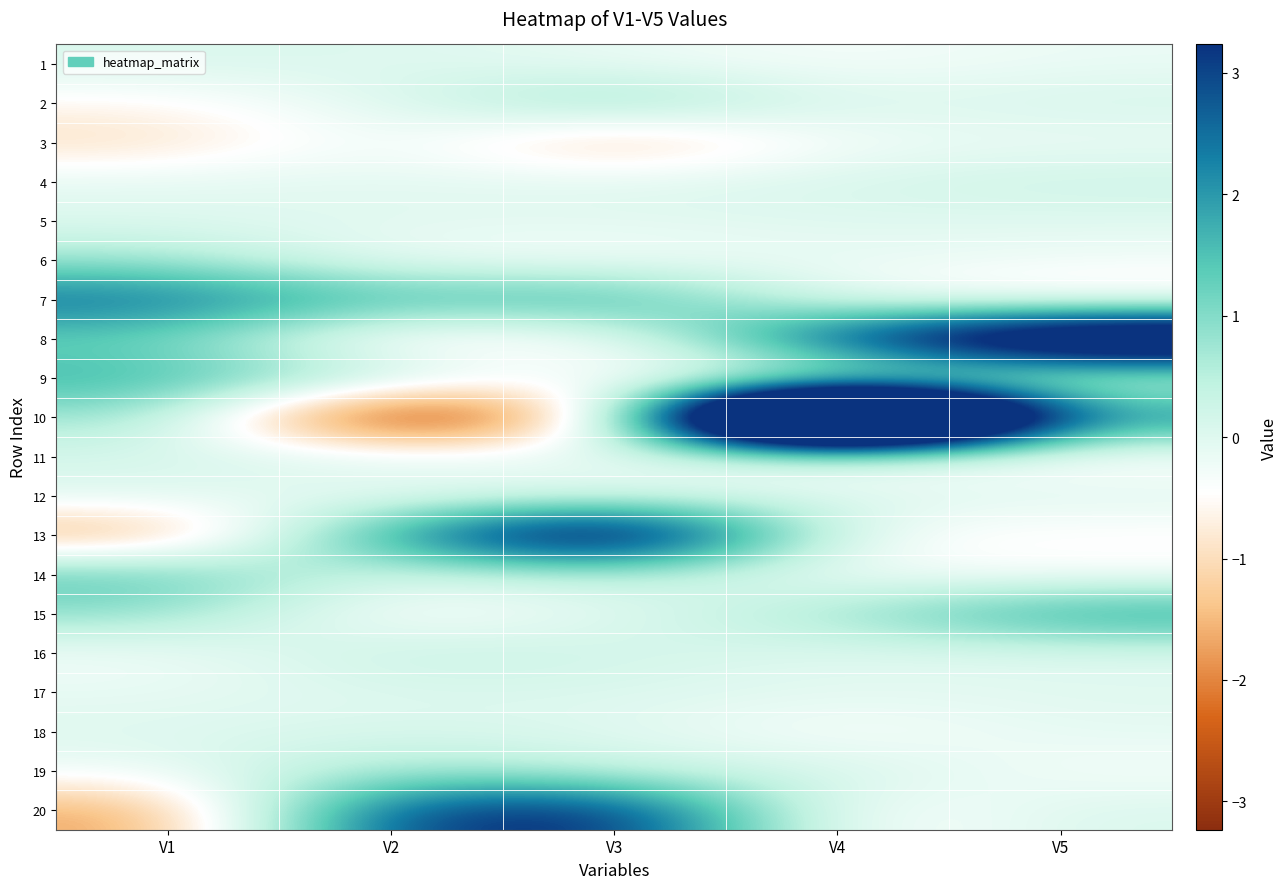

Reading right to left, what are all the values shown in this chart?

1: V5=-0.2	V4=-0.3	V3=-0.2	V2=0.0	V1=0.1
2: V5=0.1	V4=-0.0	V3=1.1	V2=0.0	V1=-0.6
3: V5=-0.2	V4=-0.2	V3=-1.5	V2=-0.1	V1=-1.0
4: V5=0.3	V4=0.1	V3=-0.0	V2=-0.1	V1=-0.1
5: V5=-0.0	V4=-0.0	V3=-0.1	V2=-0.0	V1=-0.0
6: V5=-0.3	V4=-0.1	V3=-0.4	V2=-0.3	V1=0.8
7: V5=-0.7	V4=-0.3	V3=2.0	V2=1.5	V1=2.6
8: V5=6.2	V4=3.2	V3=-0.6	V2=-0.8	V1=1.2
9: V5=-0.1	V4=-0.3	V3=-0.5	V2=0.5	V1=1.7
10: V5=2.0	V4=15.1	V3=-1.1	V2=-3.9	V1=0.8
11: V5=-0.6	V4=-0.3	V3=-0.0	V2=0.1	V1=0.1
12: V5=0.0	V4=0.1	V3=-0.1	V2=-0.3	V1=0.0
13: V5=-0.6	V4=-0.4	V3=5.3	V2=2.1	V1=-1.8
14: V5=-0.4	V4=-0.3	V3=0.4	V2=-0.0	V1=1.5
15: V5=2.0	V4=0.8	V3=-0.1	V2=-0.6	V1=0.9
16: V5=-0.0	V4=-0.1	V3=0.2	V2=0.4	V1=-0.3
17: V5=-0.0	V4=-0.1	V3=0.0	V2=0.0	V1=-0.1
18: V5=-0.1	V4=-0.5	V3=0.0	V2=0.1	V1=0.0
19: V5=-0.3	V4=0.2	V3=0.3	V2=0.8	V1=-0.2
20: V5=0.1	V4=-0.6	V3=3.6	V2=3.1	V1=-1.8